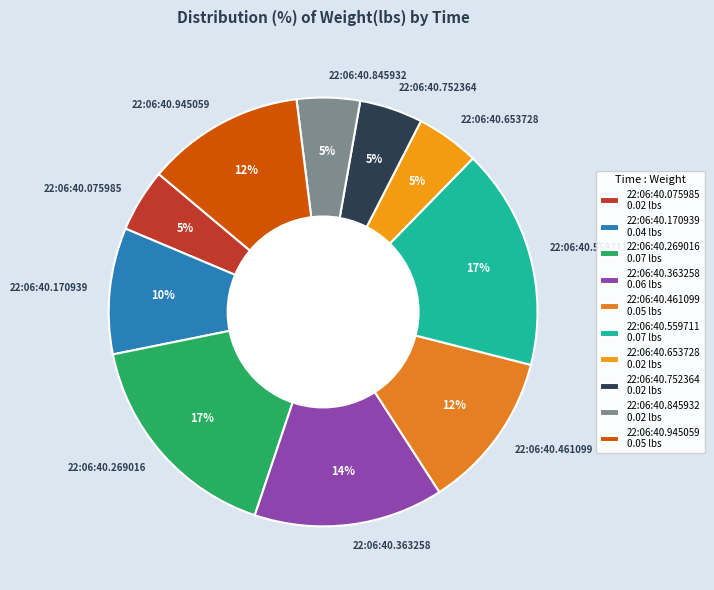

Which has a higher value, 22:06:40.075985 or 22:06:40.461099?

22:06:40.461099